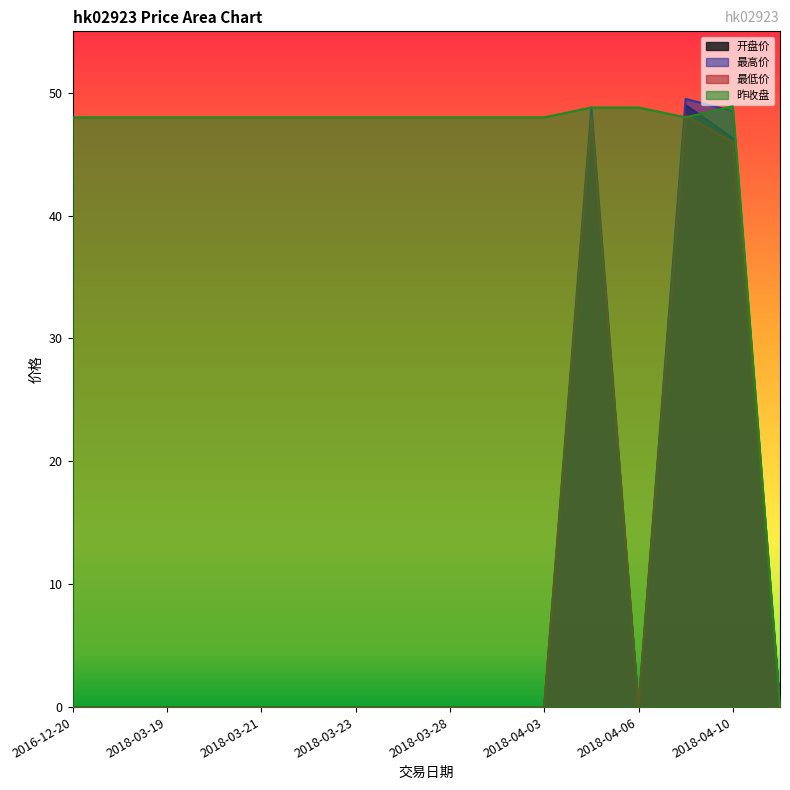

True or false: 最低价 has a value of 0.0 at 2018-03-21.

True